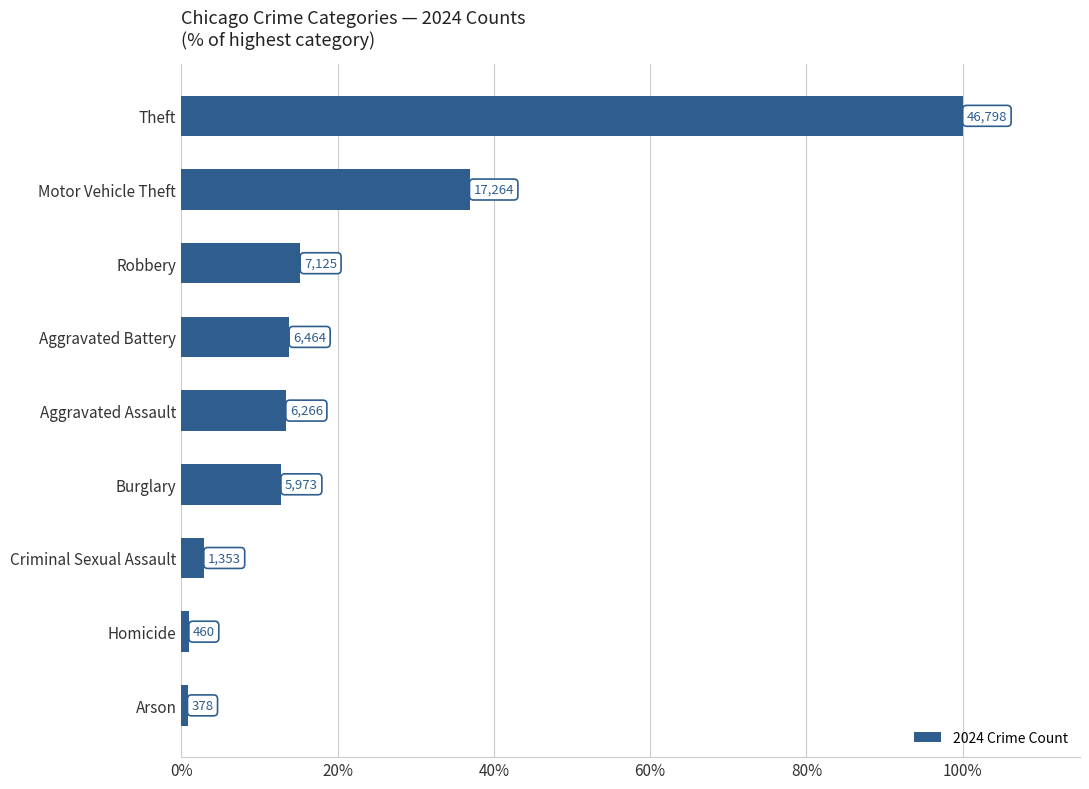

Are the bars grouped side by side (vs. stacked)?

No